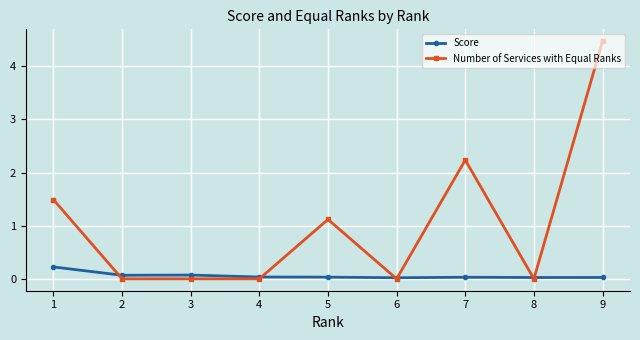

What are all the series names shown in the legend?

Score, Number of Services with Equal Ranks